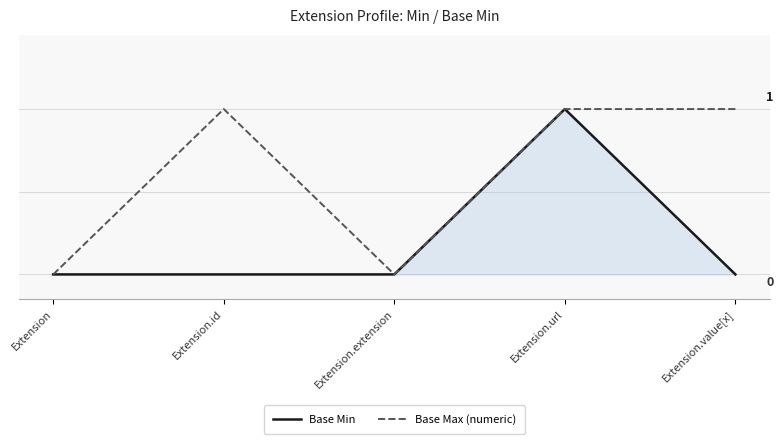

Is it true that Base Min equals 1 at Extension.value[x]?

False